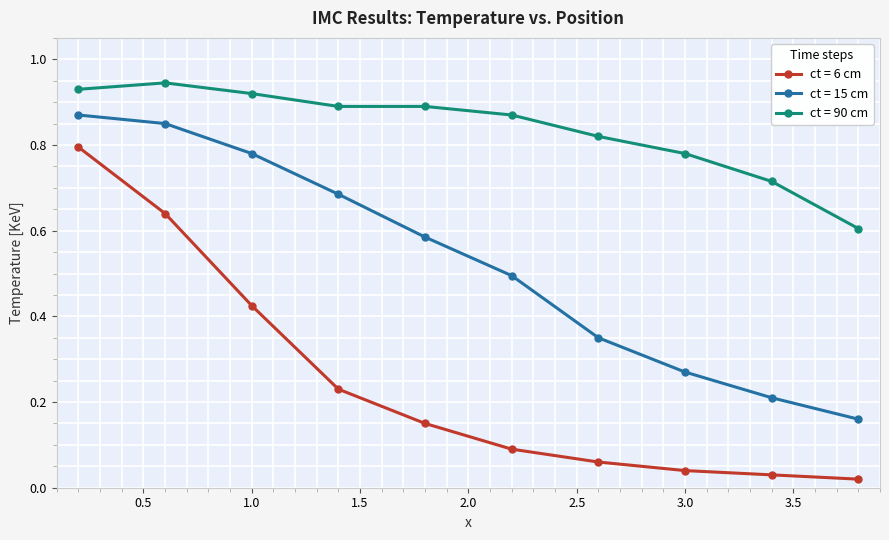

At how many categories does at least one series exceed 0?

10